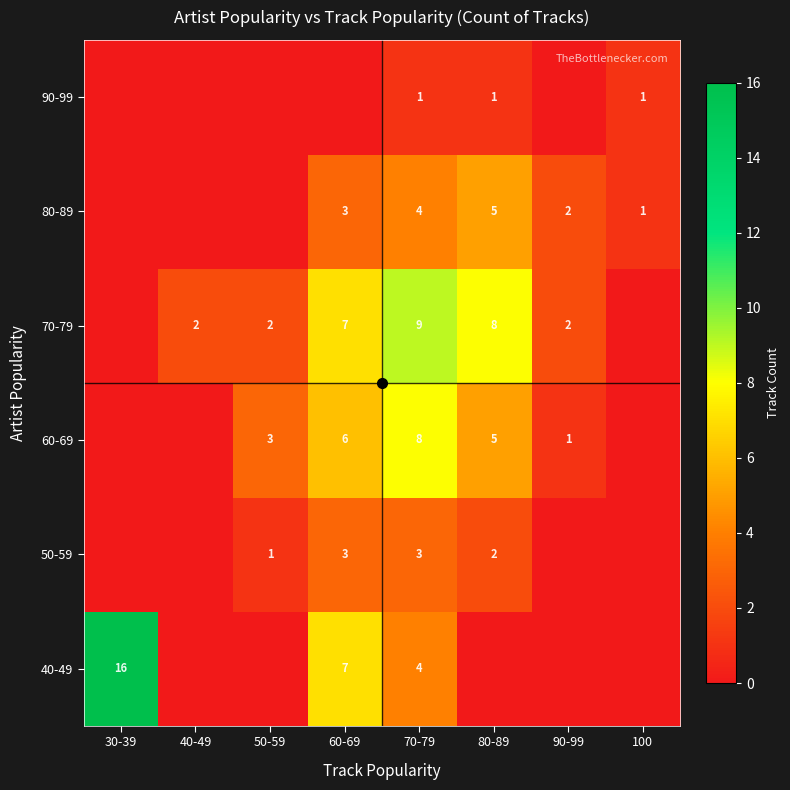

At which category is the sum across all series the highest?

70-79